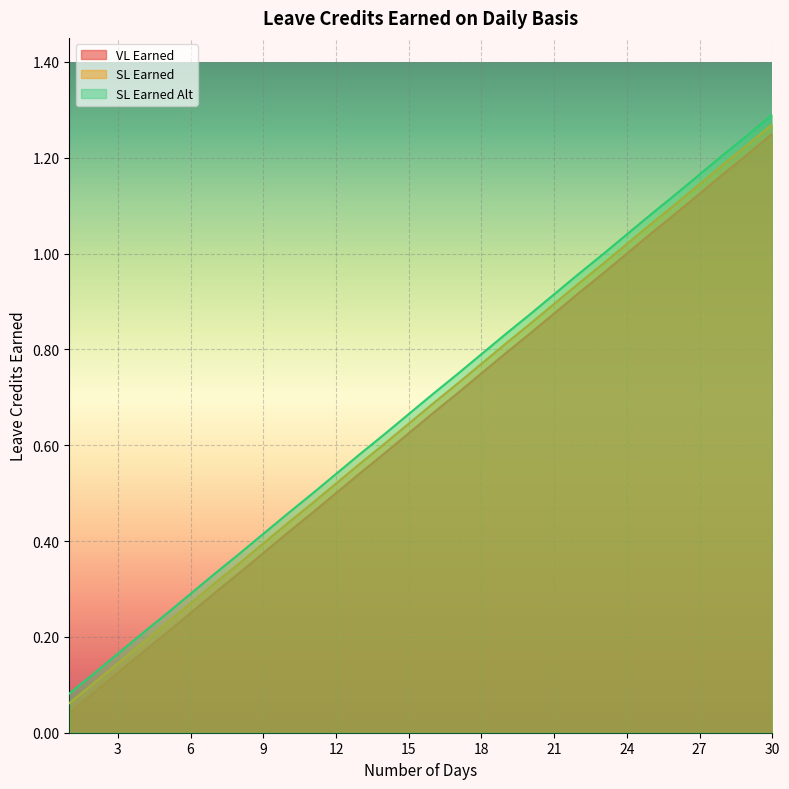

True or false: VL Earned has more than 0 interior local peaks.

False